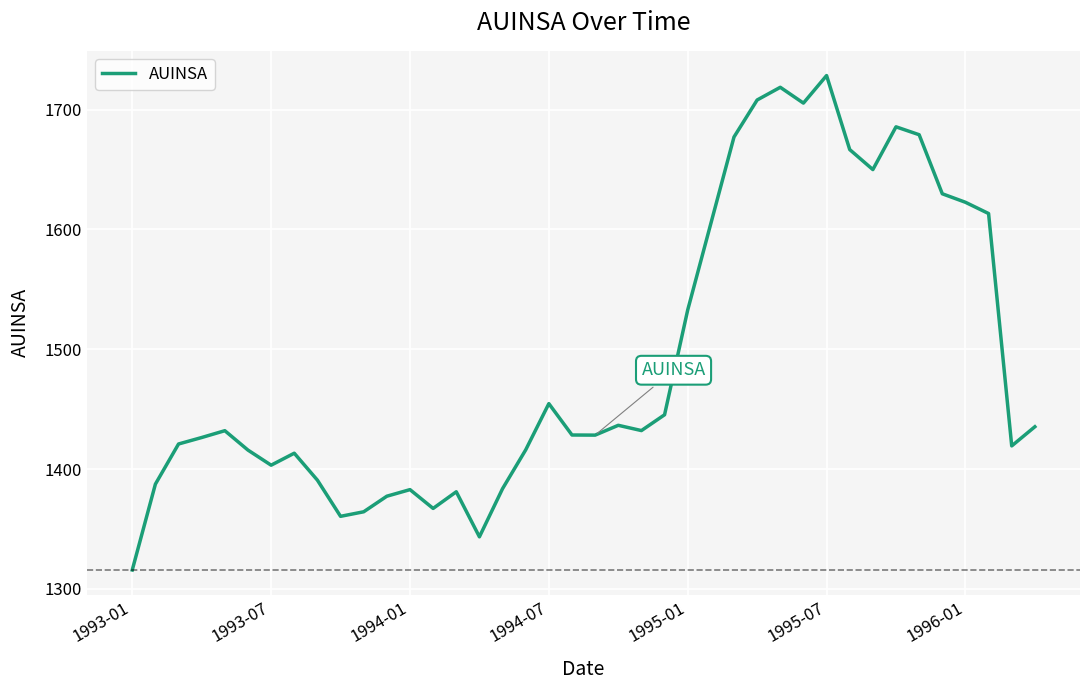

What is the minimum value shown in the chart?

1315.7